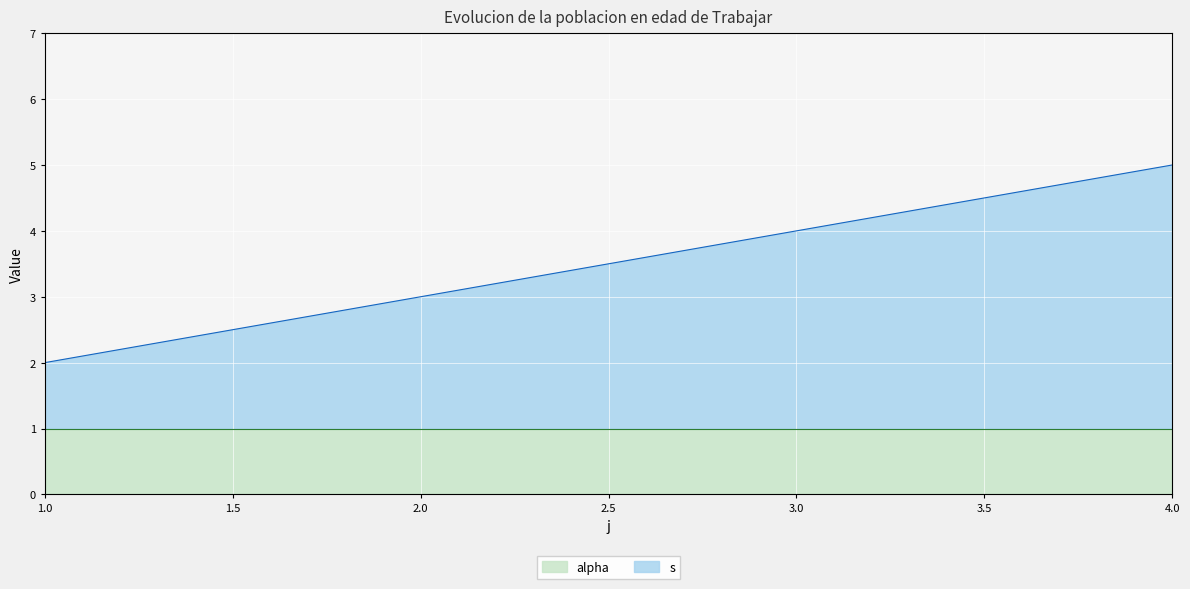

At which category is the sum across all series the highest?

4.0